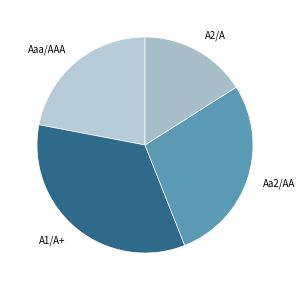

Rank the categories by value from highest to lowest.

A1/A+, Aa2/AA, Aaa/AAA, A2/A